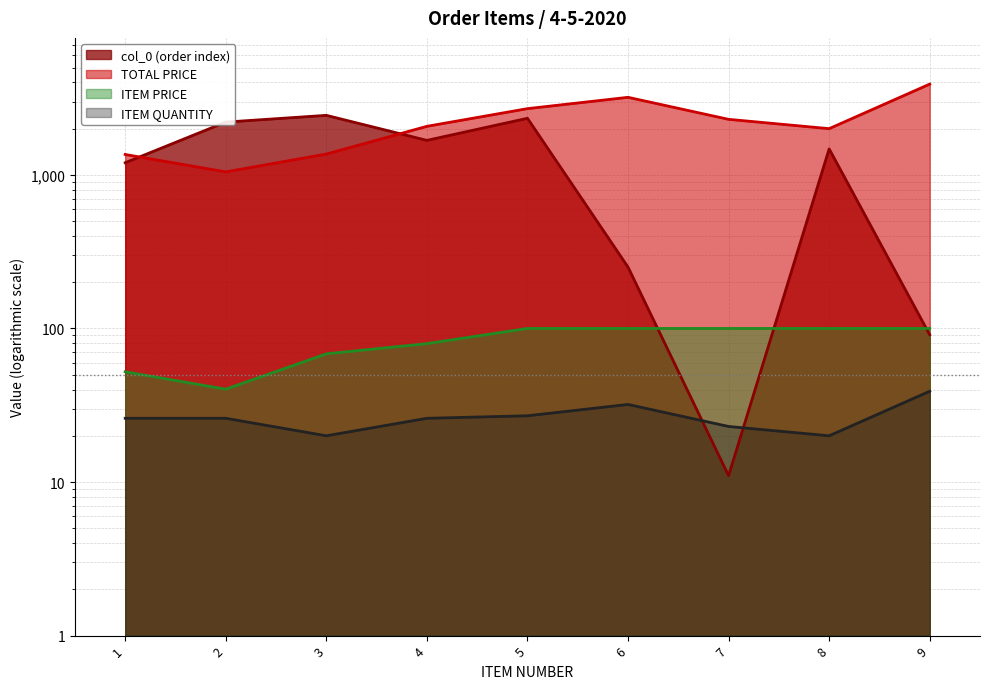

Between 3 and 8, which series saw the biggest shift?

col_0